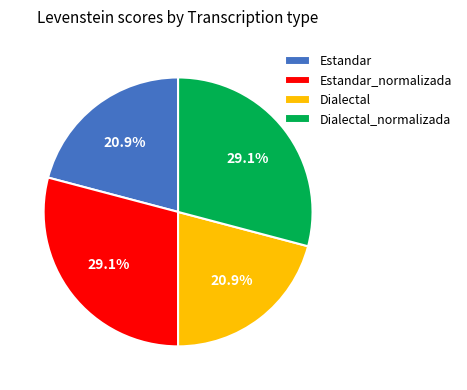

The Estandar_normalizada slice represents 29% of the pie. True or false?

True